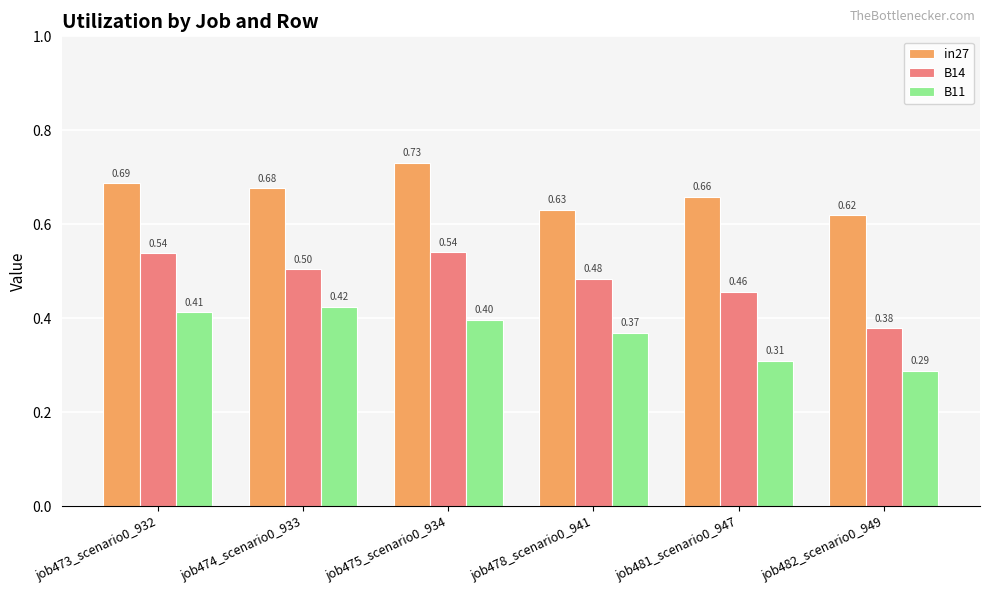

Which series has the largest total across all categories?

in27